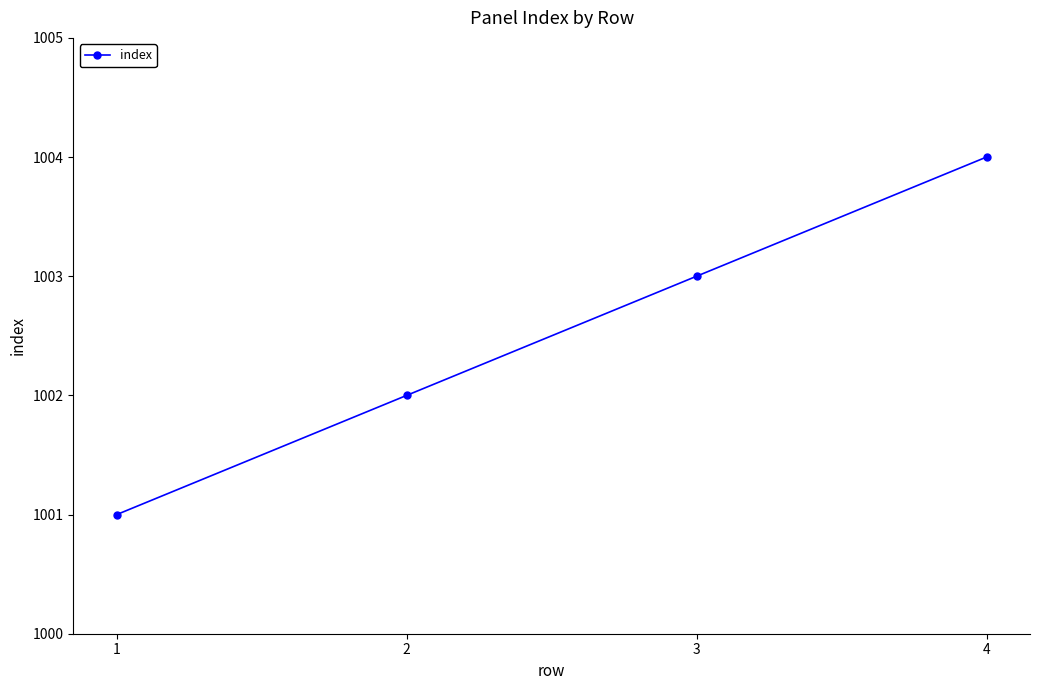

How many categories are shown in the chart?

4